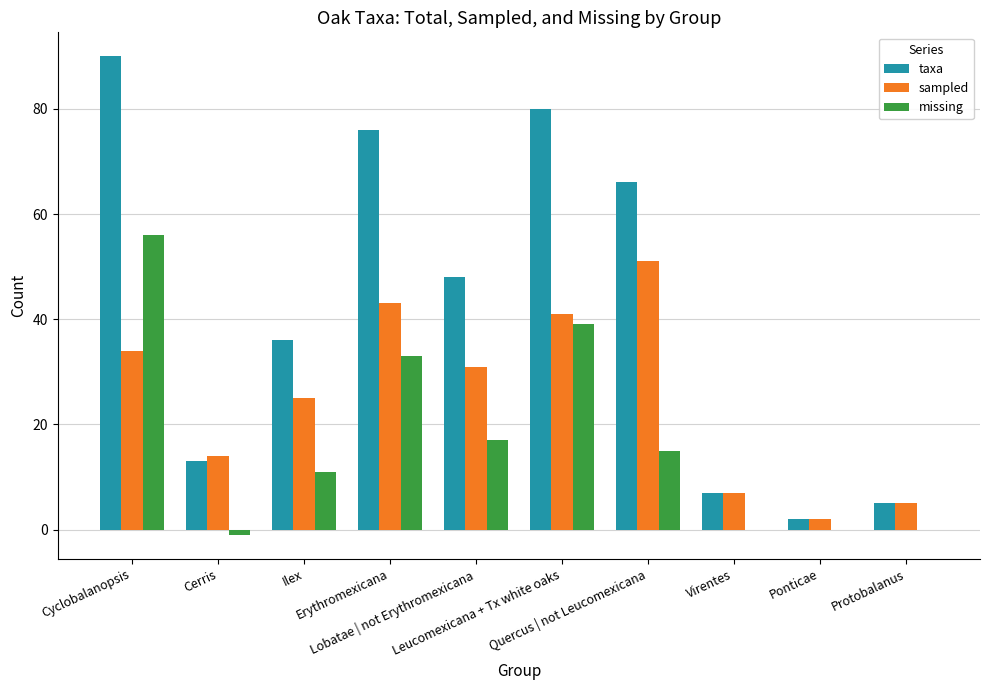

Where is sampled nearest to the value 26?

Ilex